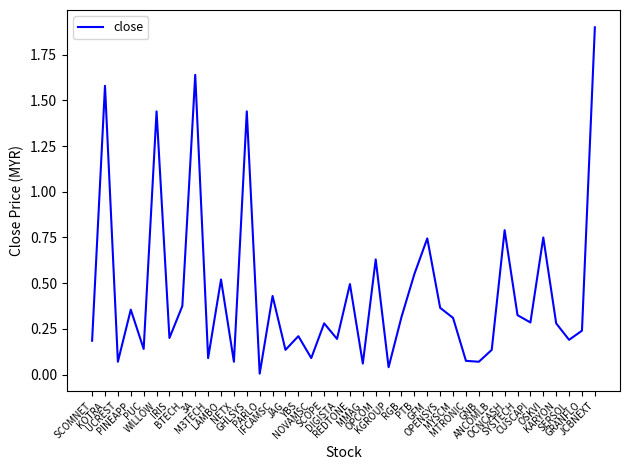

True or false: there are more than 1 points higher than both neighbors.

True